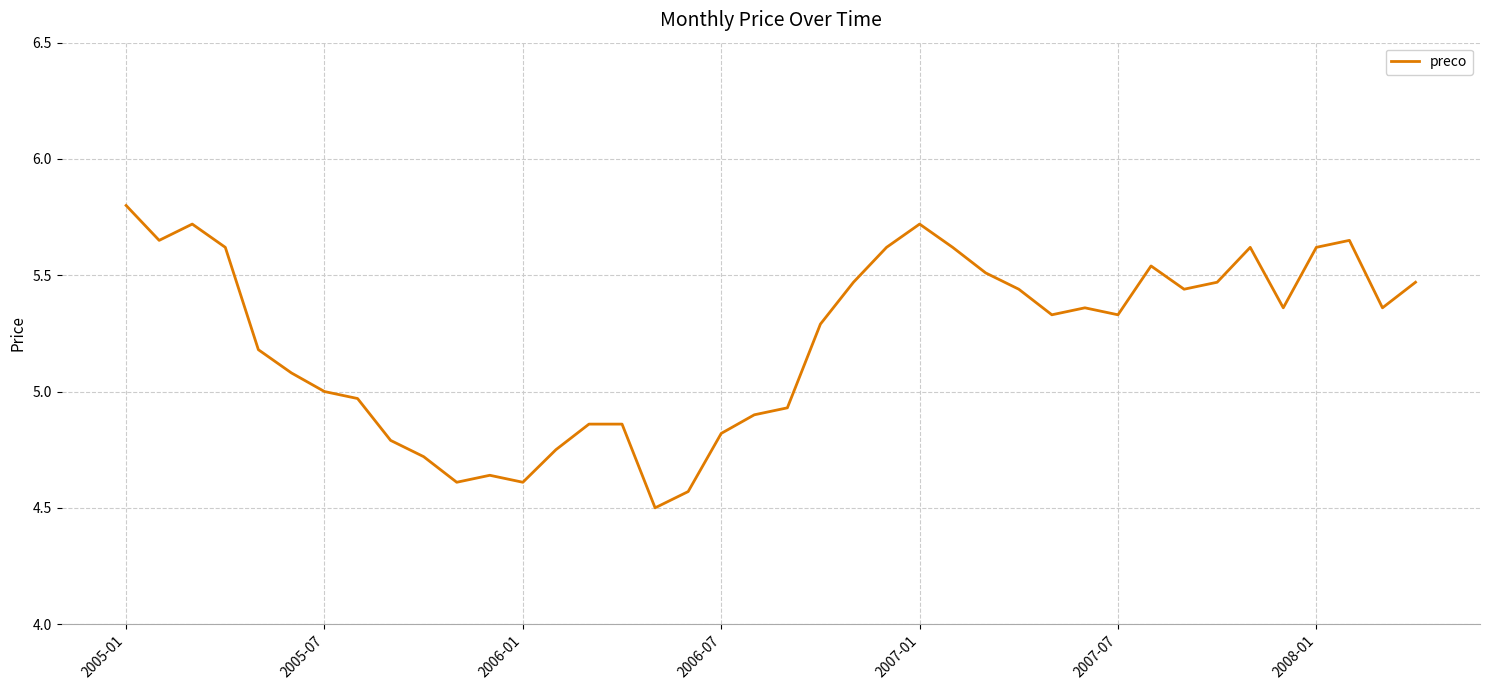

What is the greatest value displayed?

5.8